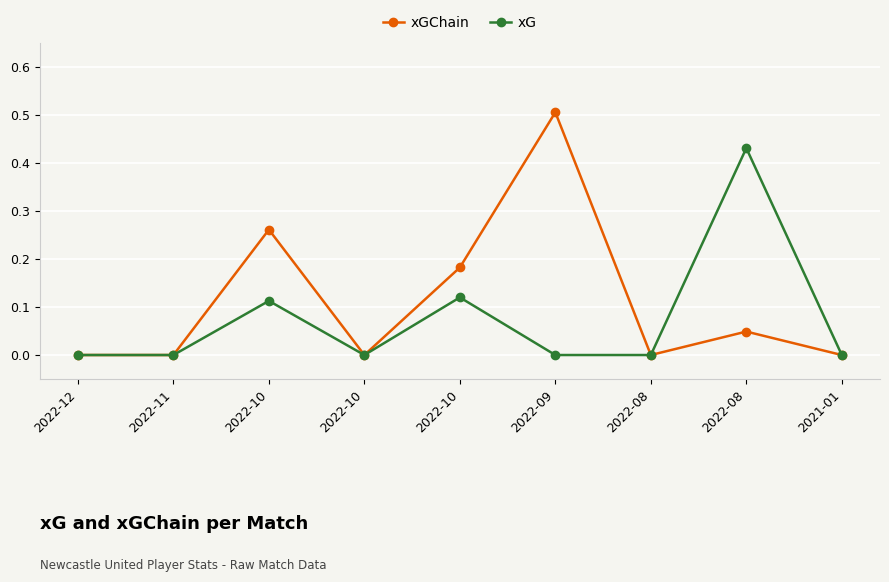

What are all the series names shown in the legend?

xGChain, xG